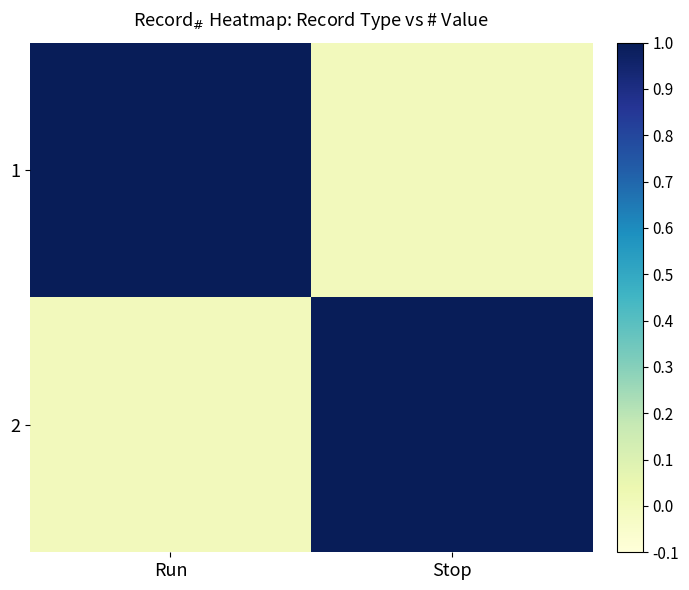

Rank the series at Stop from highest to lowest value.

2, 1